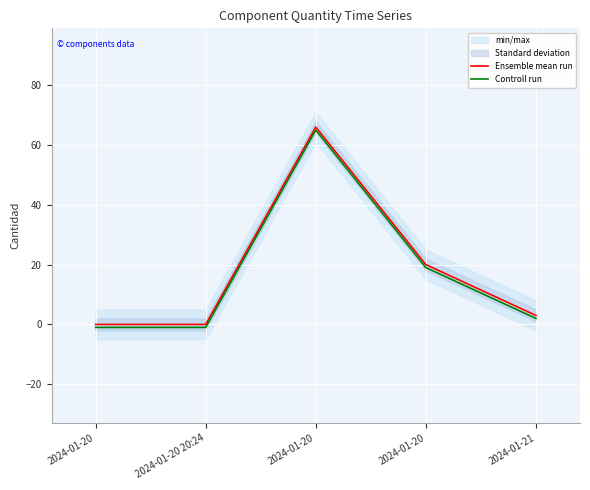

At which category does Controll run reach its first local peak?

2024-01-20